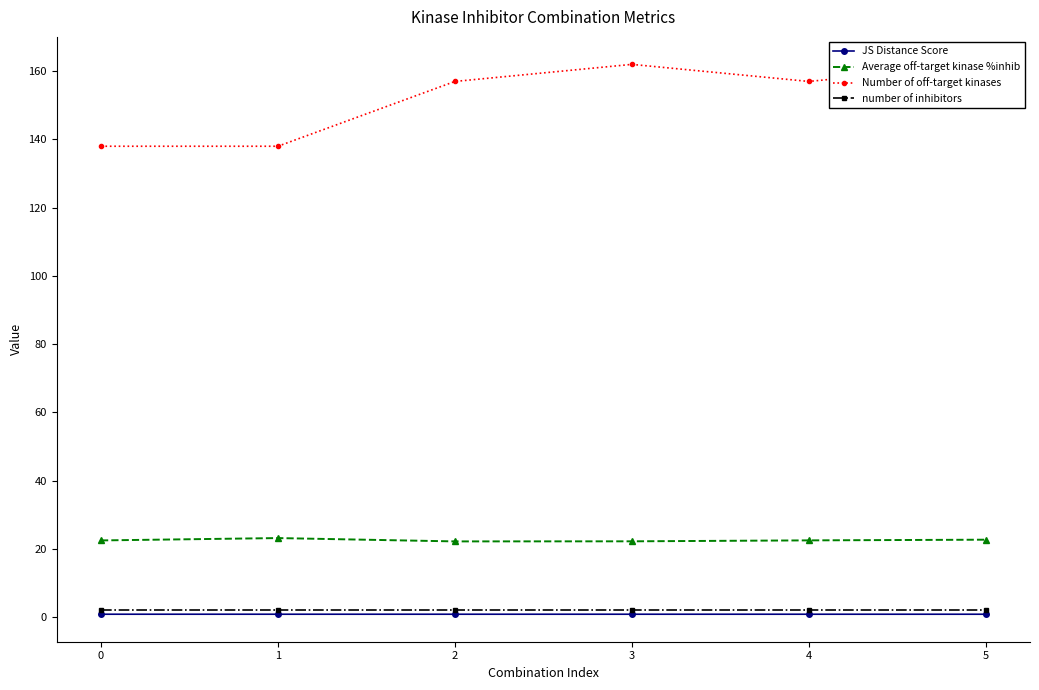

List the series in order of their peak value, highest first.

Number of off-target kinases, Average off-target kinase %inhib, number of inhibitors, JS Distance Score